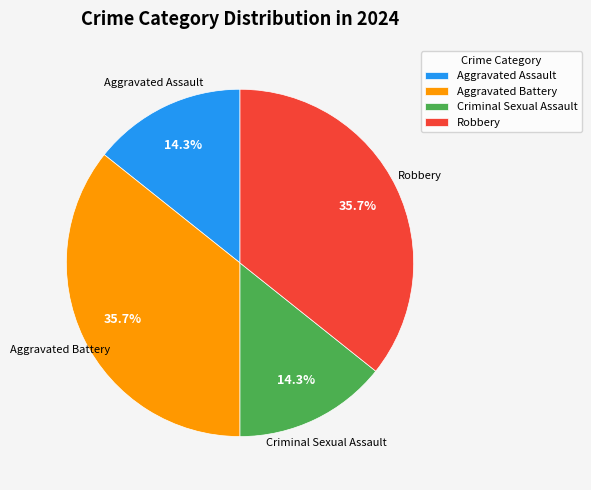

Is there a majority slice in this chart?

No